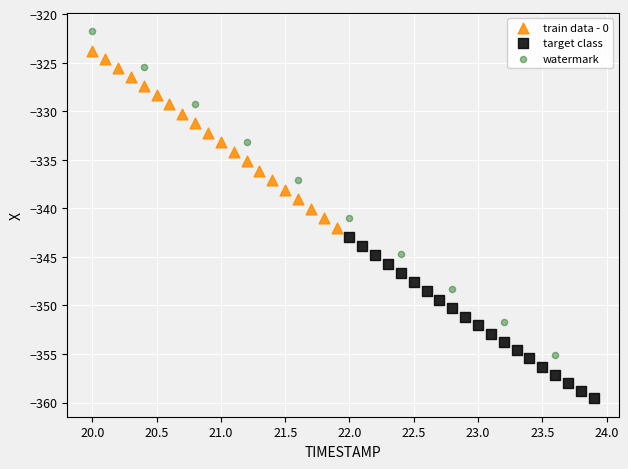

Which series has the largest Y range (max minus min)?

watermark